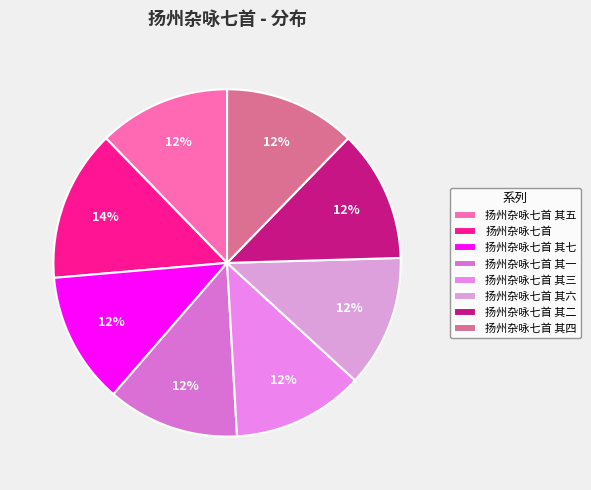

Which slice is the smallest?

扬州杂咏七首 其三